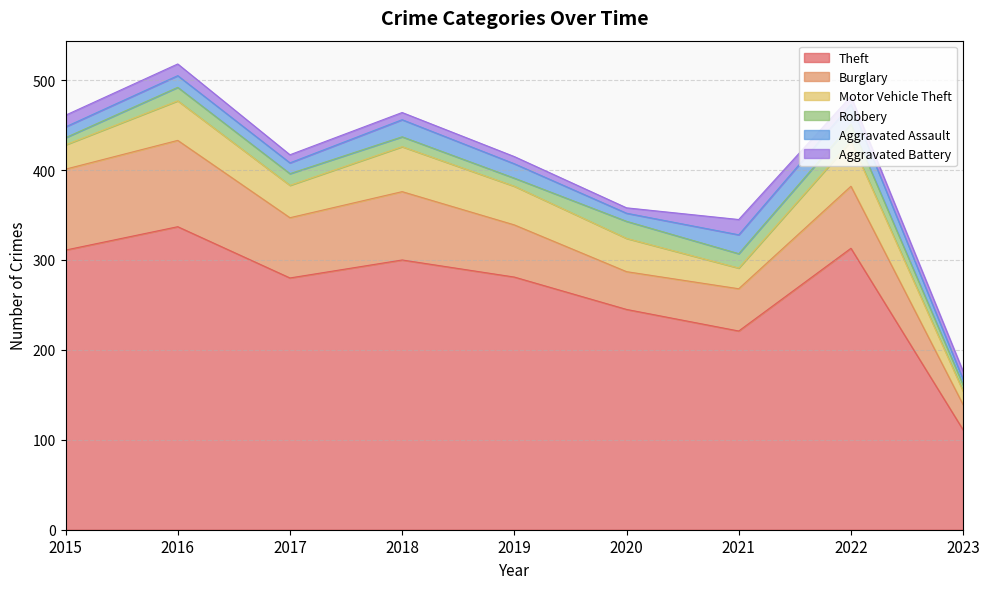

True or false: Motor Vehicle Theft and Theft cross at least once.

False